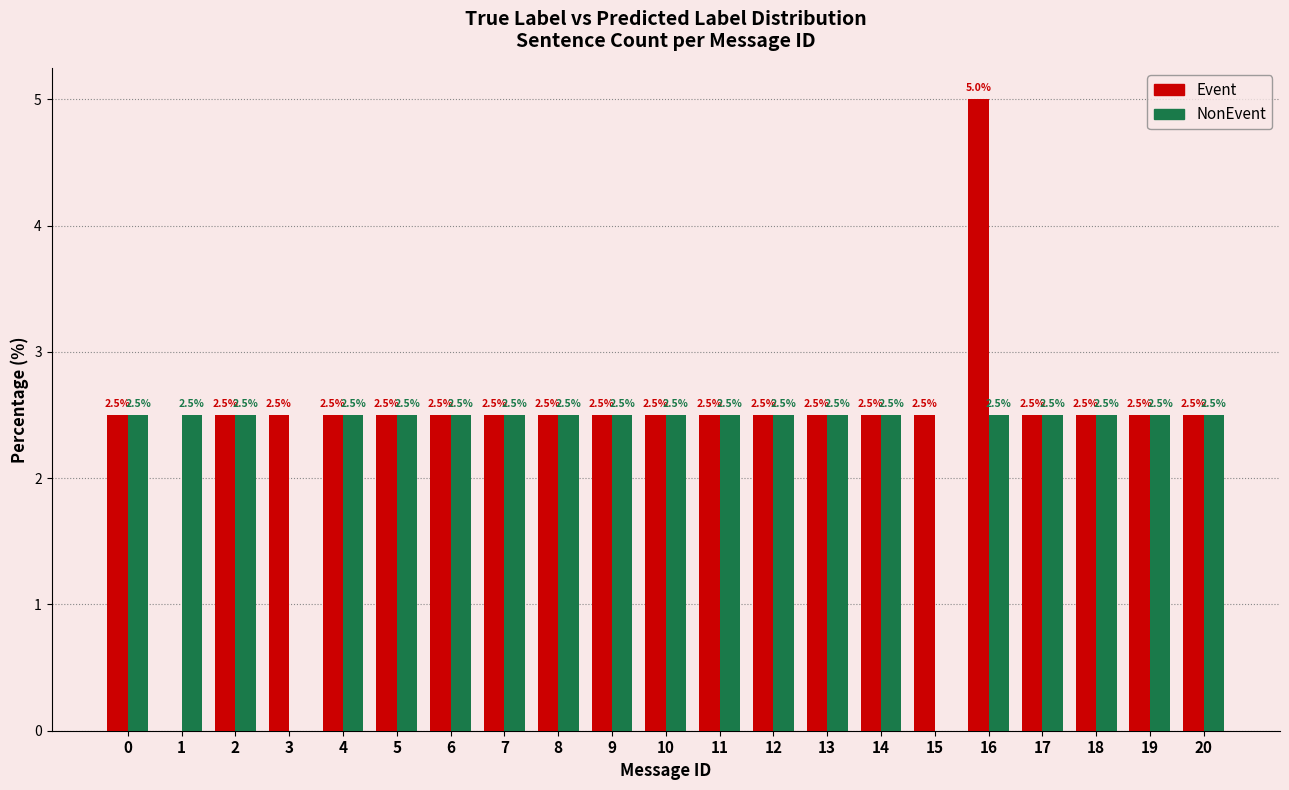

Reading left to right, transcribe all the data shown in this chart.

Event: 0=2.5	1=0.0	2=2.5	3=2.5	4=2.5	5=2.5	6=2.5	7=2.5	8=2.5	9=2.5	10=2.5	11=2.5	12=2.5	13=2.5	14=2.5	15=2.5	16=5.0	17=2.5	18=2.5	19=2.5	20=2.5
NonEvent: 0=2.5	1=2.5	2=2.5	3=0.0	4=2.5	5=2.5	6=2.5	7=2.5	8=2.5	9=2.5	10=2.5	11=2.5	12=2.5	13=2.5	14=2.5	15=0.0	16=2.5	17=2.5	18=2.5	19=2.5	20=2.5